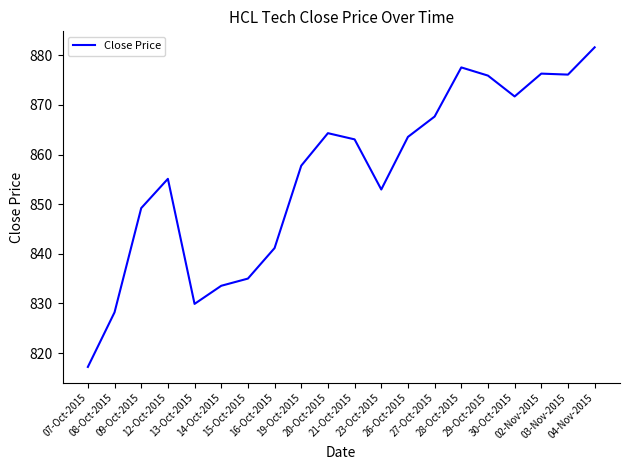

What is the minimum value shown in the chart?

817.2